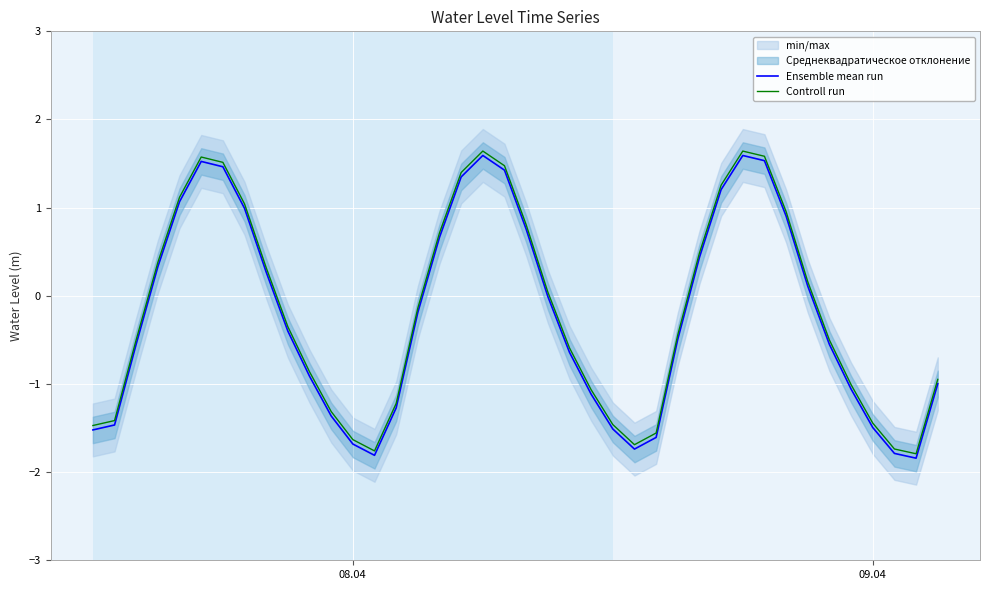

Is it true that Controll run equals -0.3 at 09.04?

False